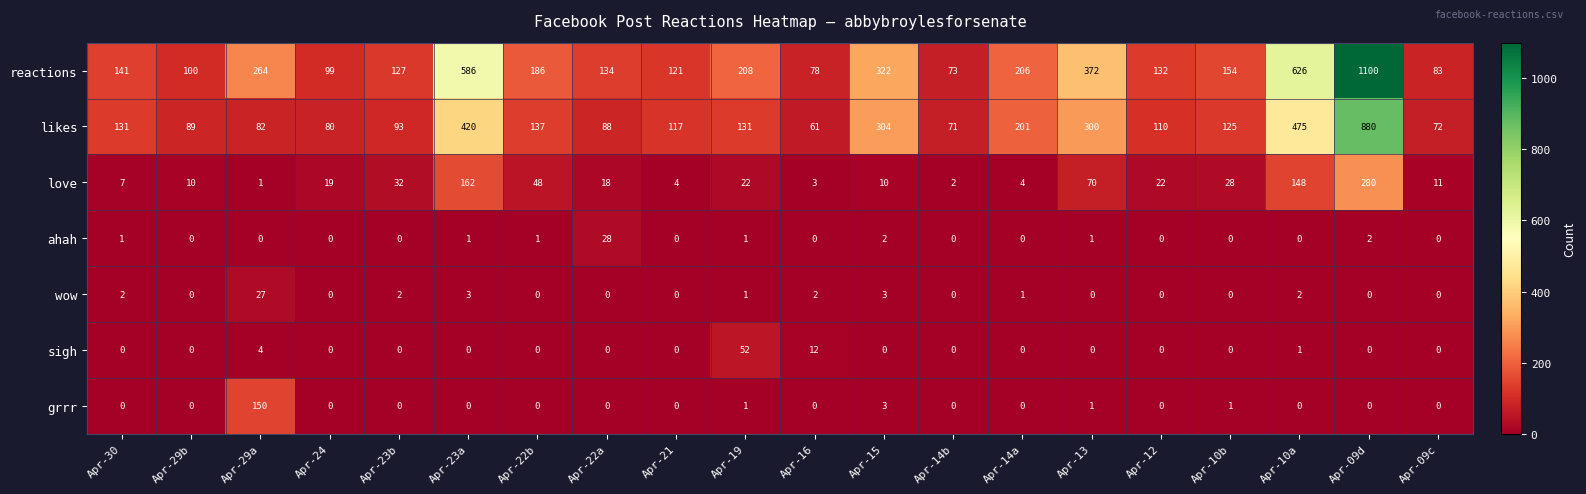

Which series has the widest spread of values?

reactions